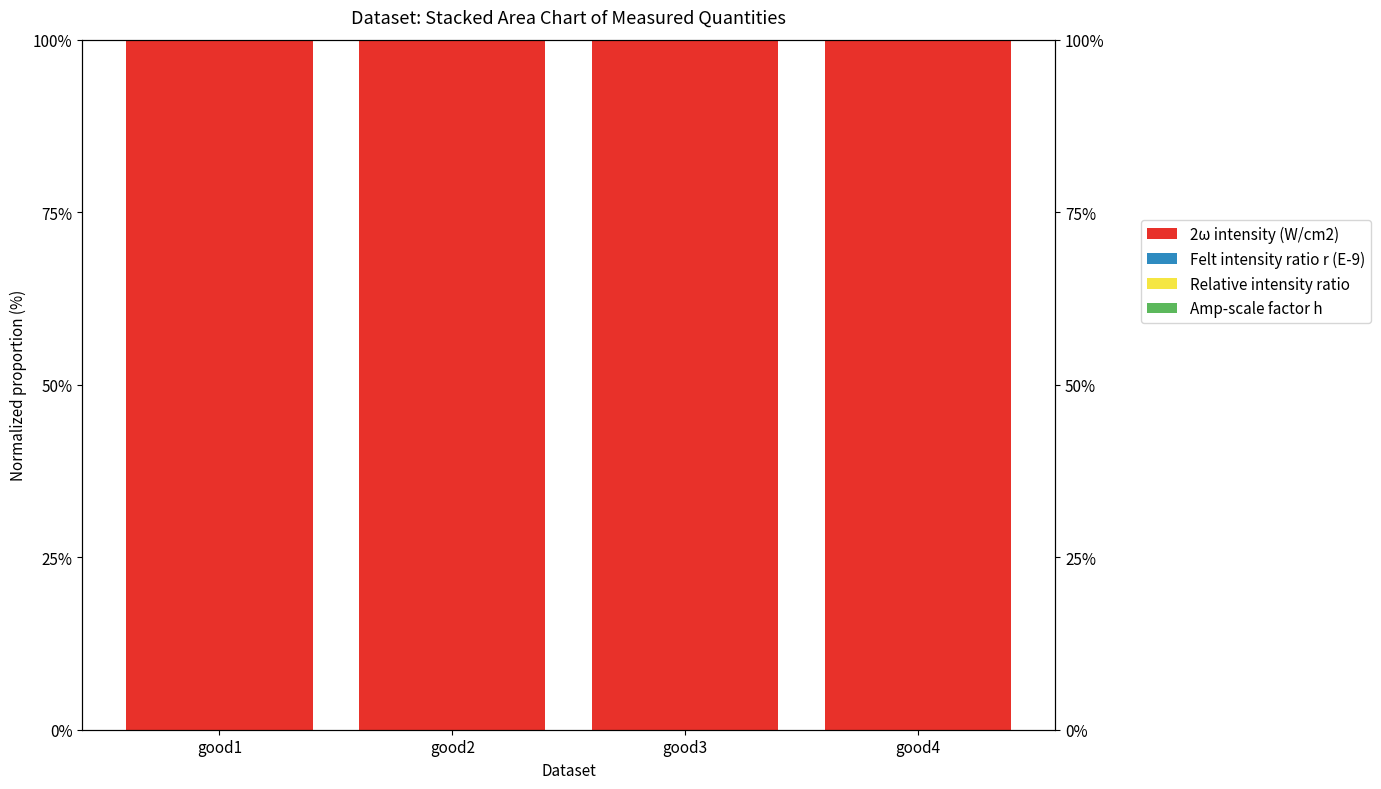

At how many categories does at least one series exceed 96?

4